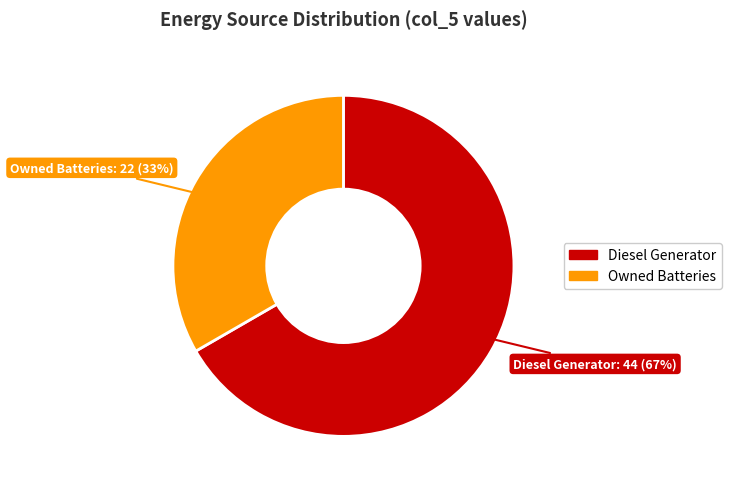

To the nearest percent, what is the average slice percentage?

50%